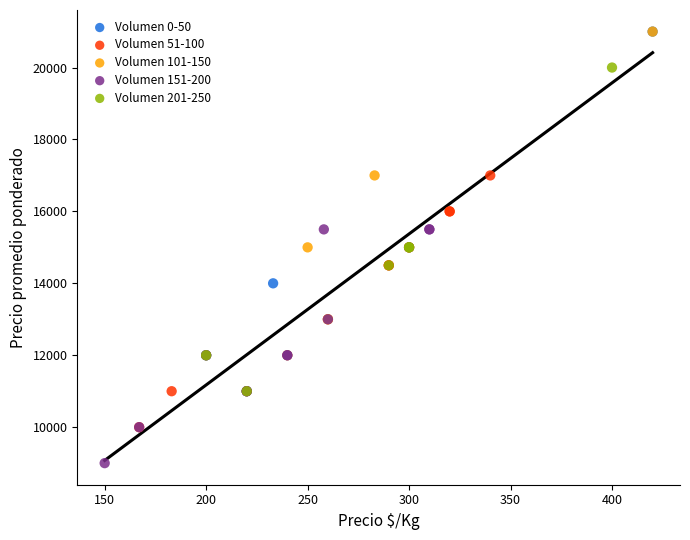

Which series contains the lowest Y value?

Volumen 151-200